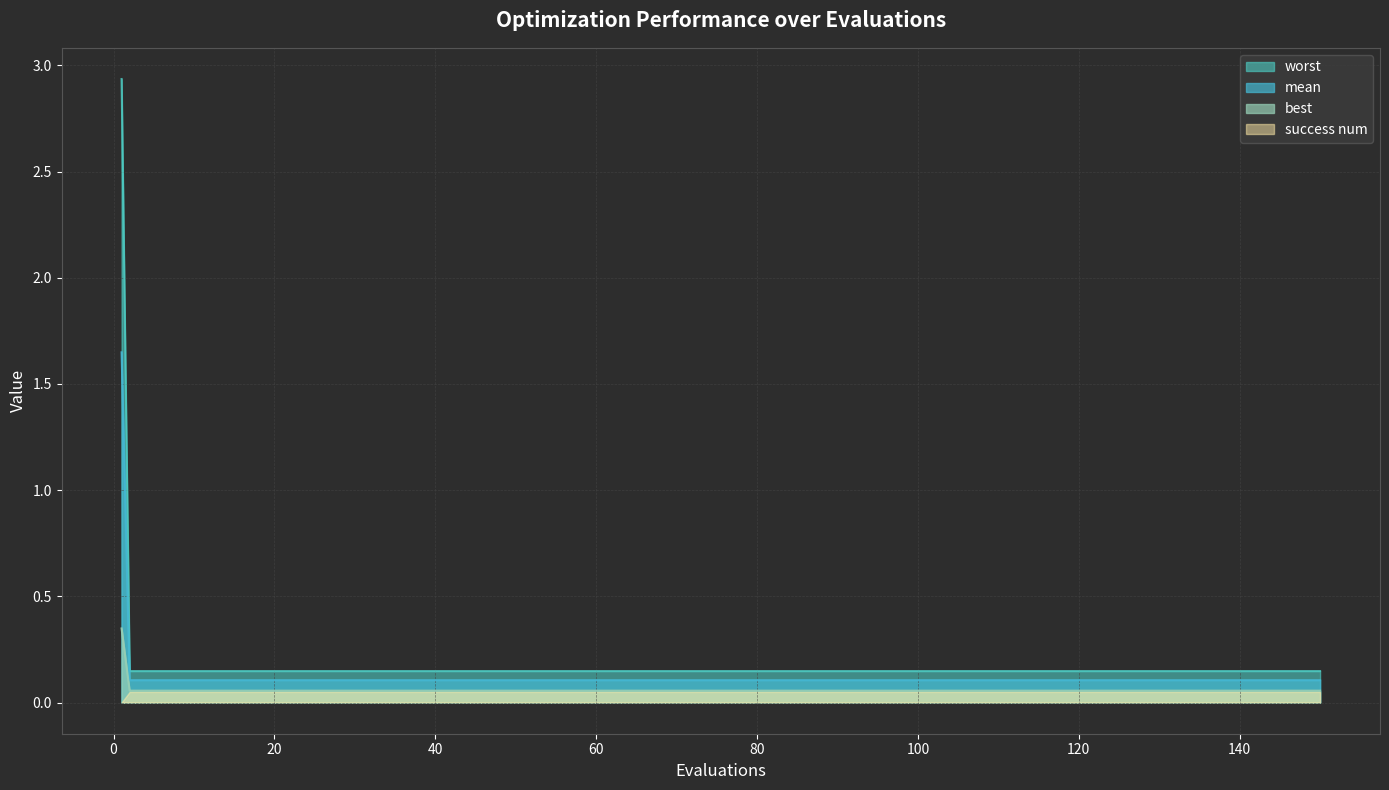

What is the approximate value of best at 70?

0.1